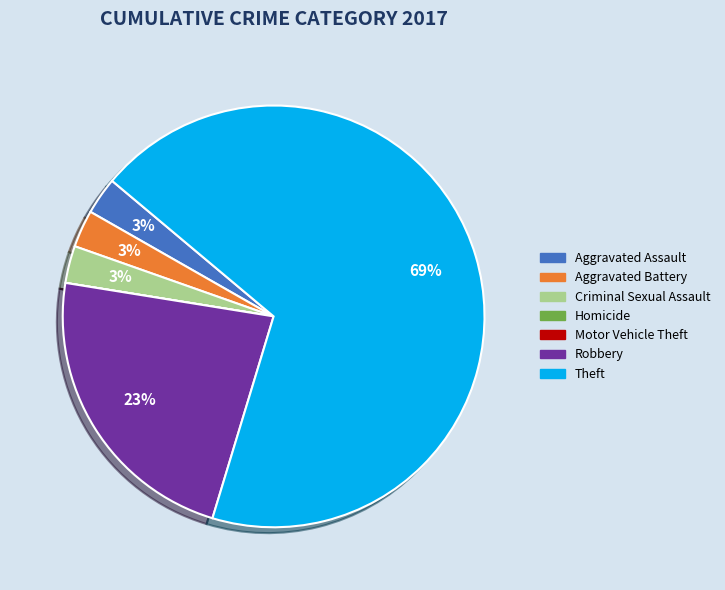

What is the majority slice?

Theft